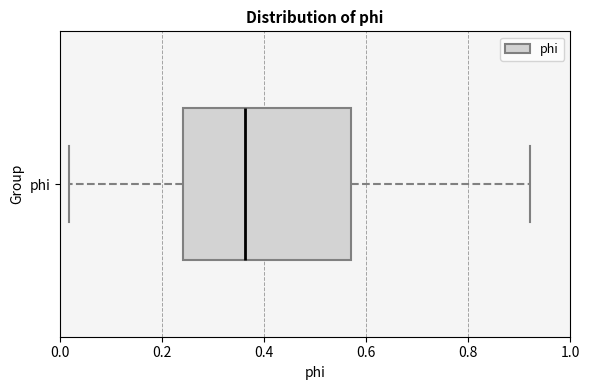

Where does the median line of the box for phi sit on the x-axis? The values are not printed on the chart, so give them approximately, as read against the axis.

0.36